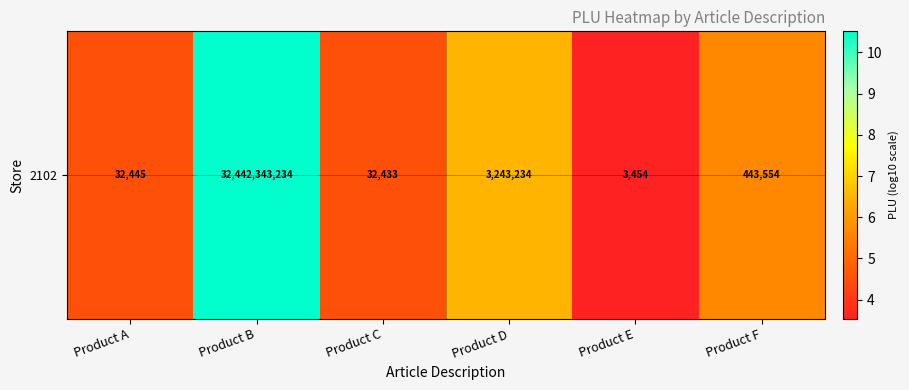

Count the number of data series in this chart.

1